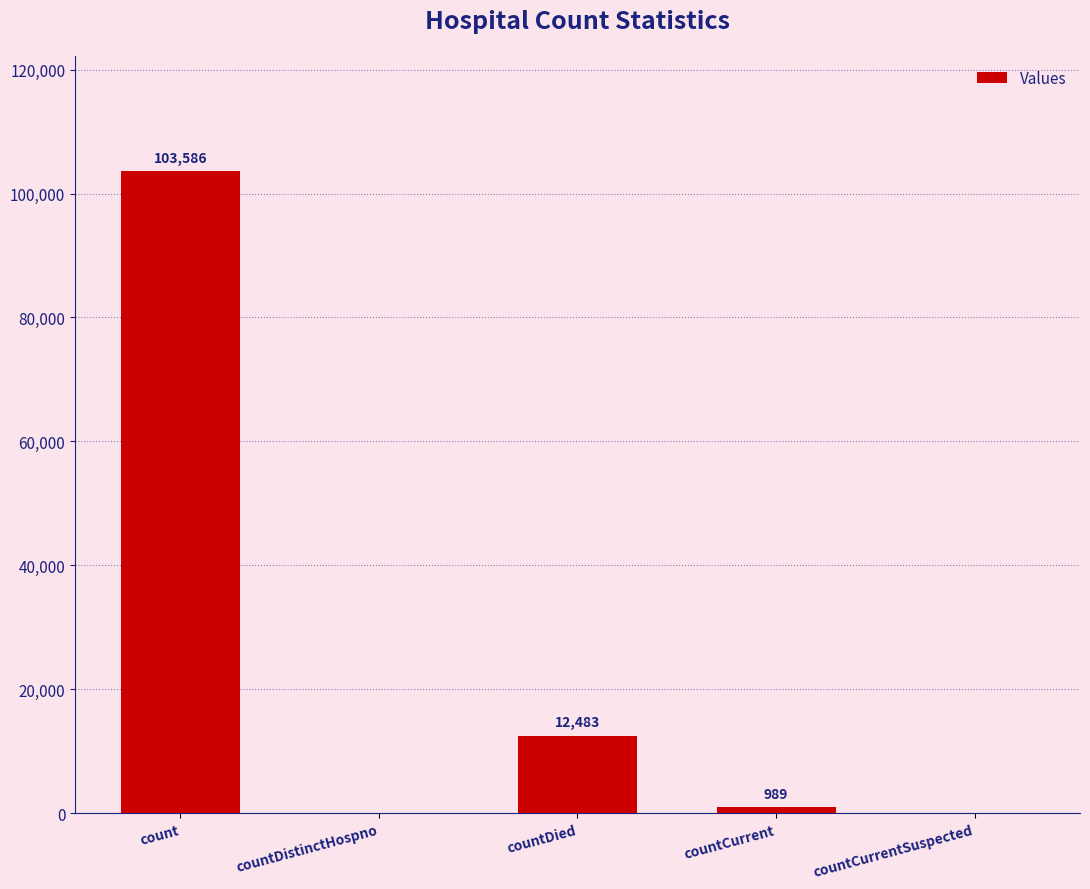

The chart shows a value of 0 at countDistinctHospno. True or false?

True